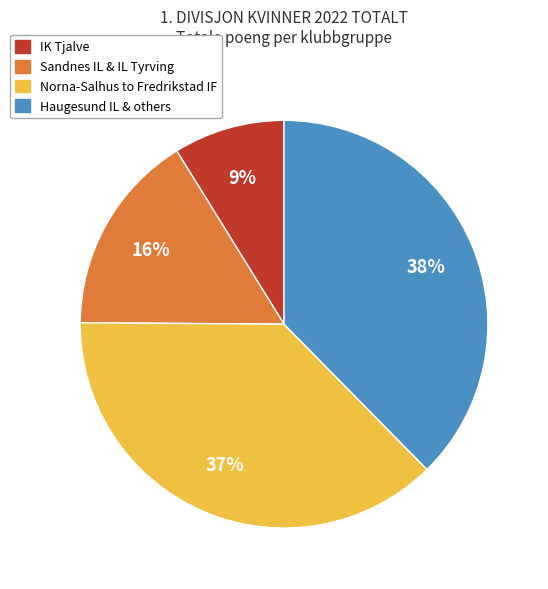

To the nearest percent, what is the average slice percentage?

25%